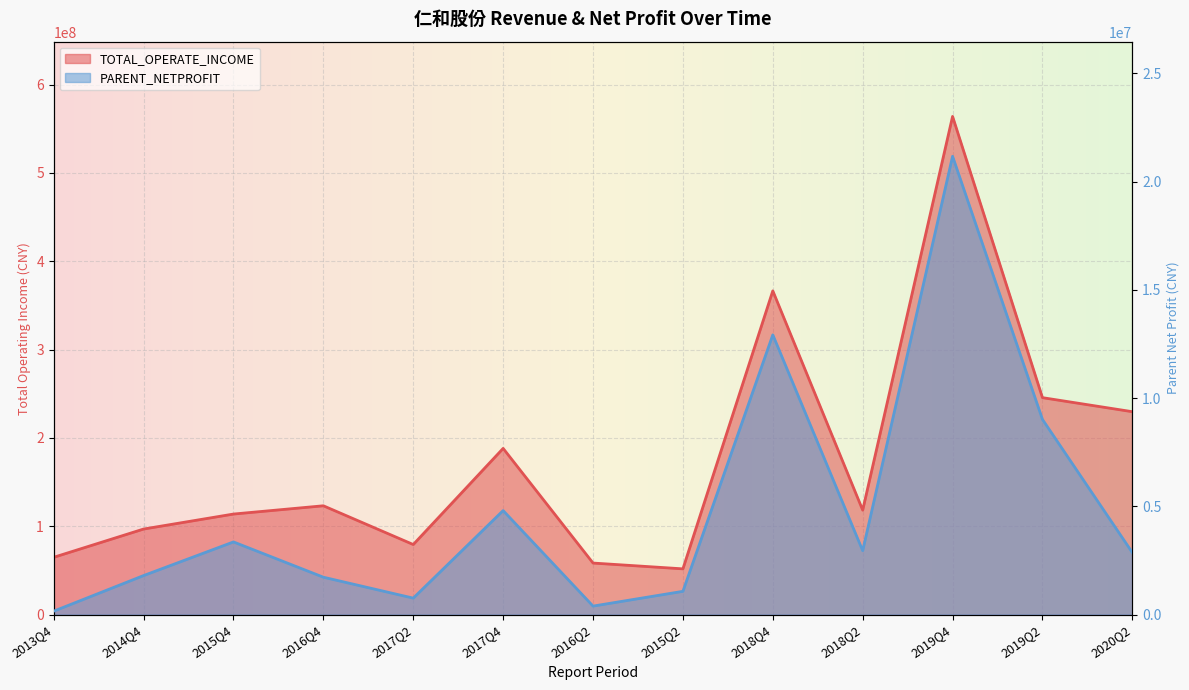

What is the spread (max minus min) of values at 2017Q4?

183405991.8